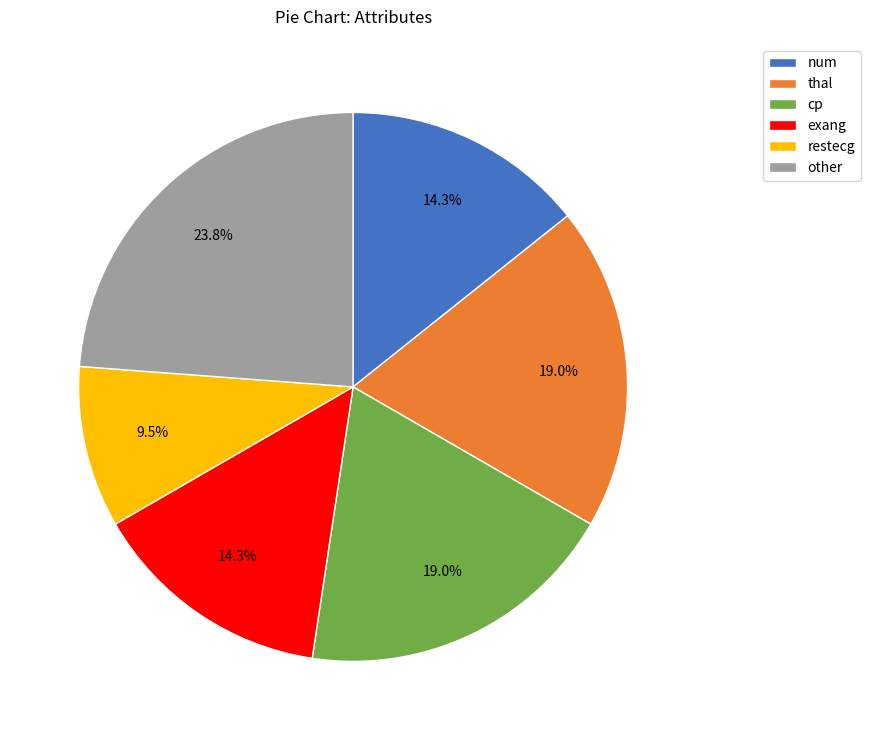

To the nearest percent, what is the combined percentage of other and num?

38%